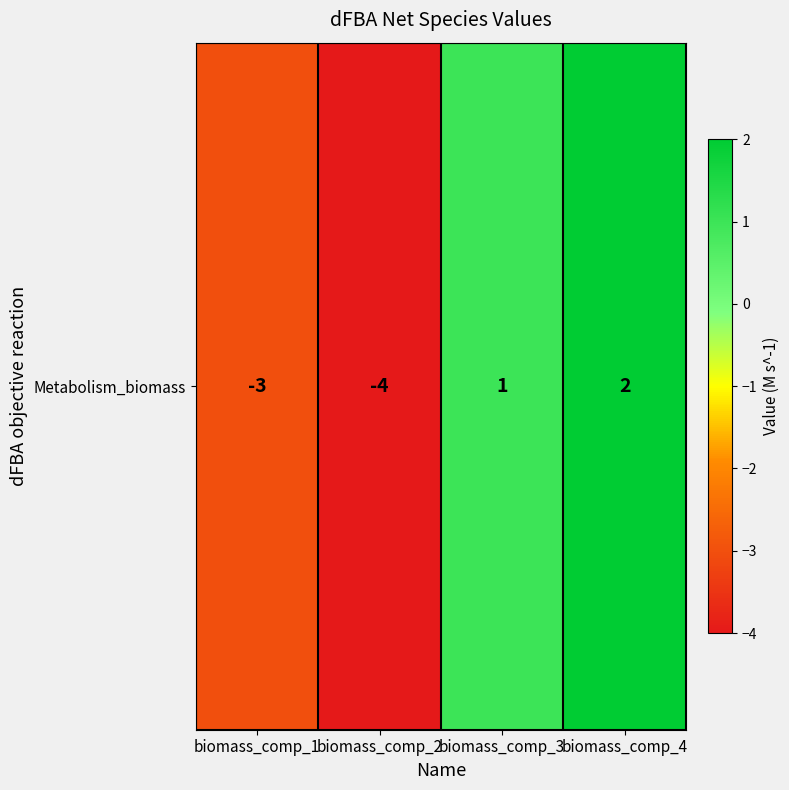

What is the change in value from biomass_comp_2 to biomass_comp_3?

+5